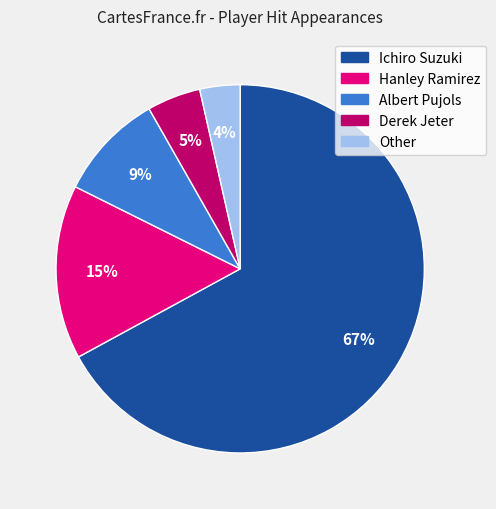

Which category has the biggest portion of the pie?

Ichiro Suzuki